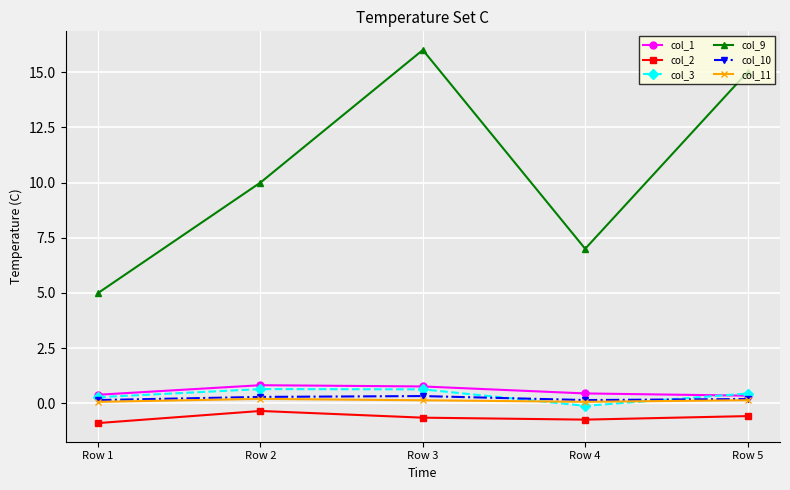

Is it true that col_10 equals 0.2 at Row 5?

True